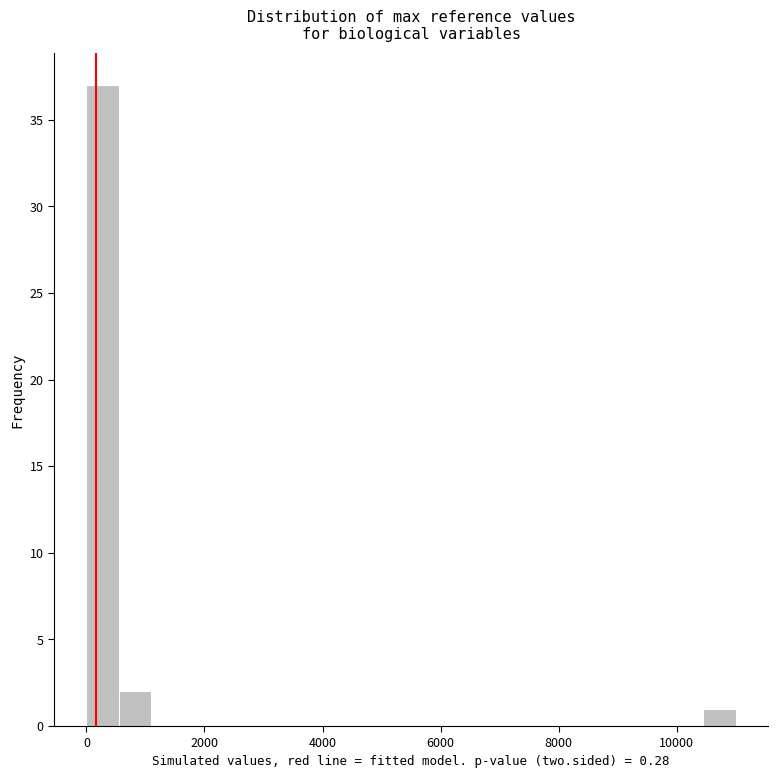

Around what value on the x-axis is the tallest bar? Give the approximate position of its centre, as read against the axis.

200